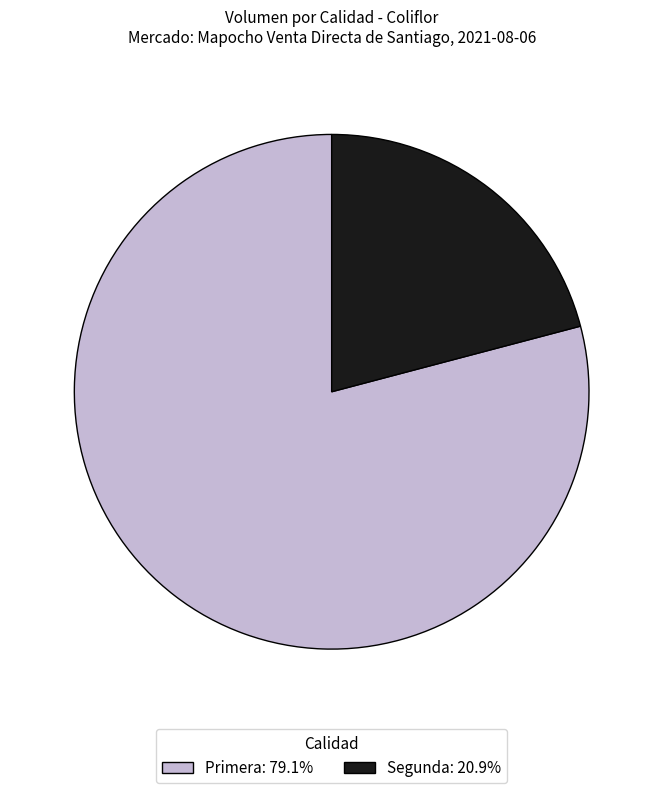

What is the ratio of the value at Segunda: 20.9% to the value at Primera: 79.1%?

0.3